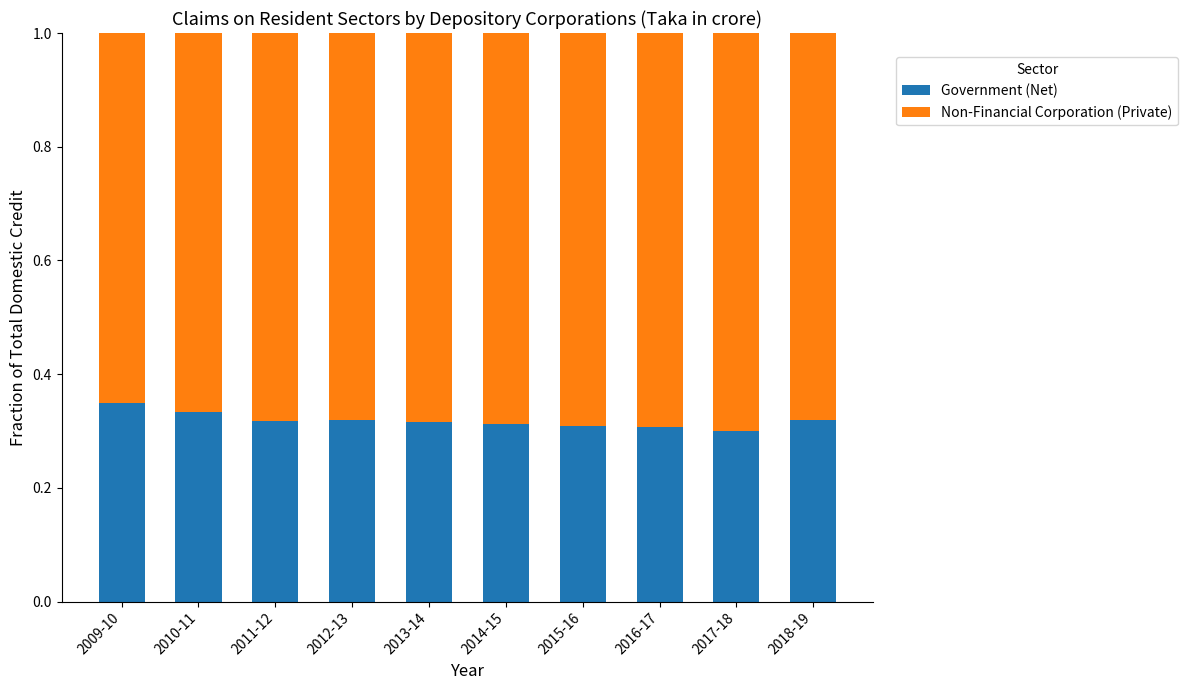

What are all the series names shown in the legend?

Government (Net), Non-Financial Corporation (Private)